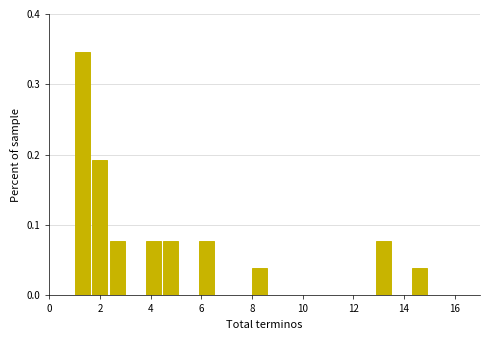

Around what value on the x-axis is the tallest bar? Give the approximate position of its centre, as read against the axis.

1.2